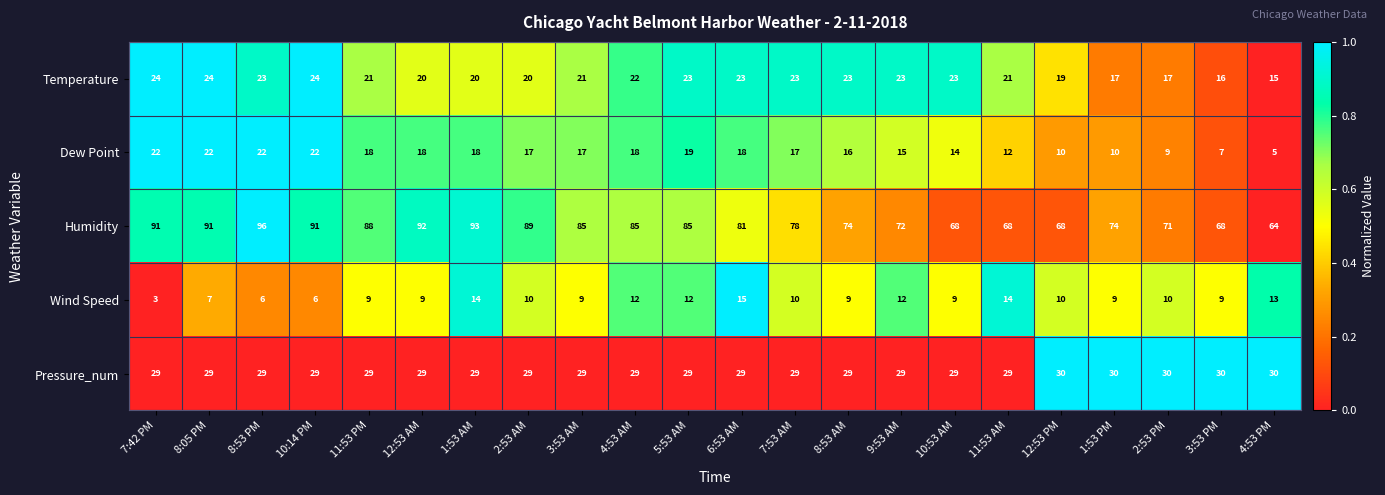

Is it true that Humidity equals 89 at 2:53 AM?

True